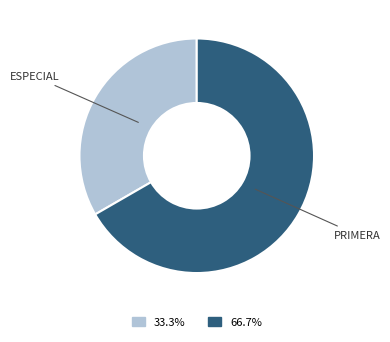

Does any single category account for the majority?

Yes